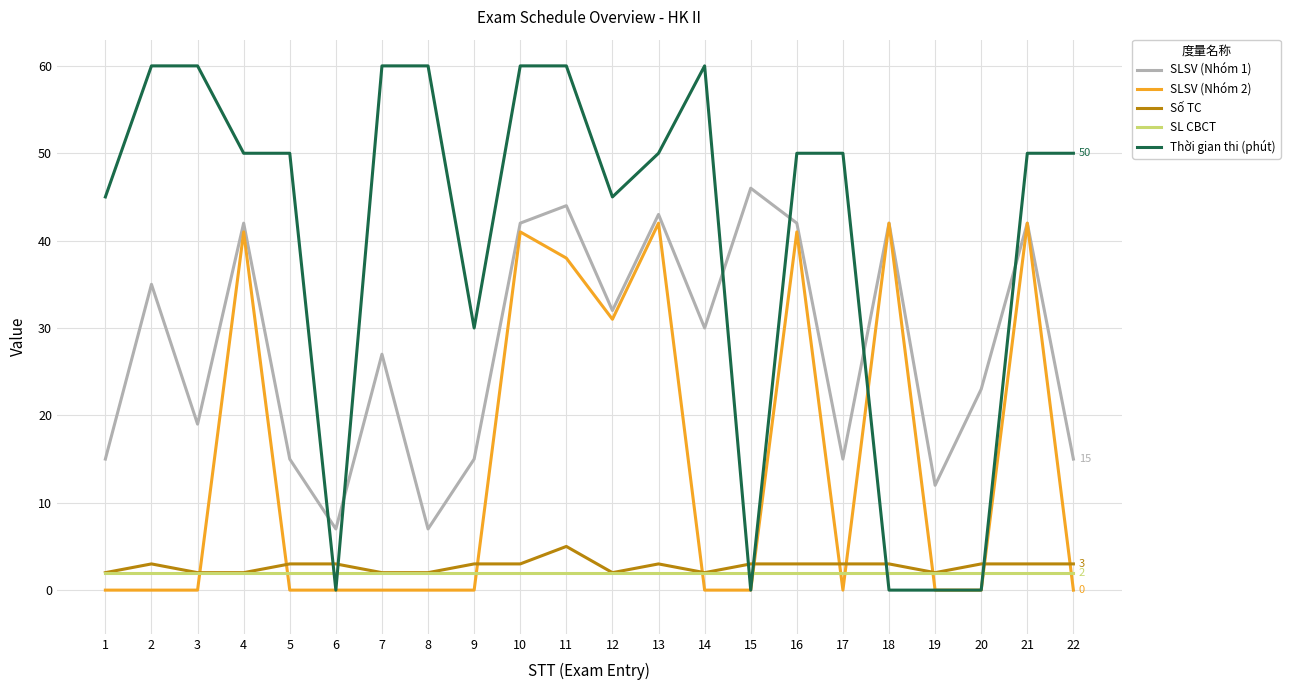

At how many categories does at least one series exceed 55?

7